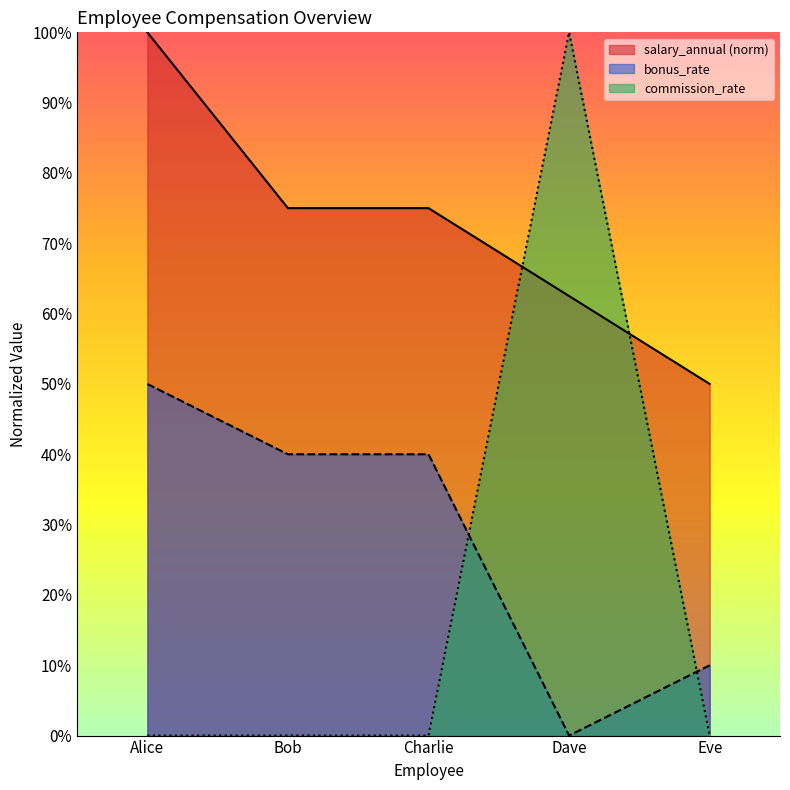

True or false: bonus_rate and commission_rate intersect in this chart.

True